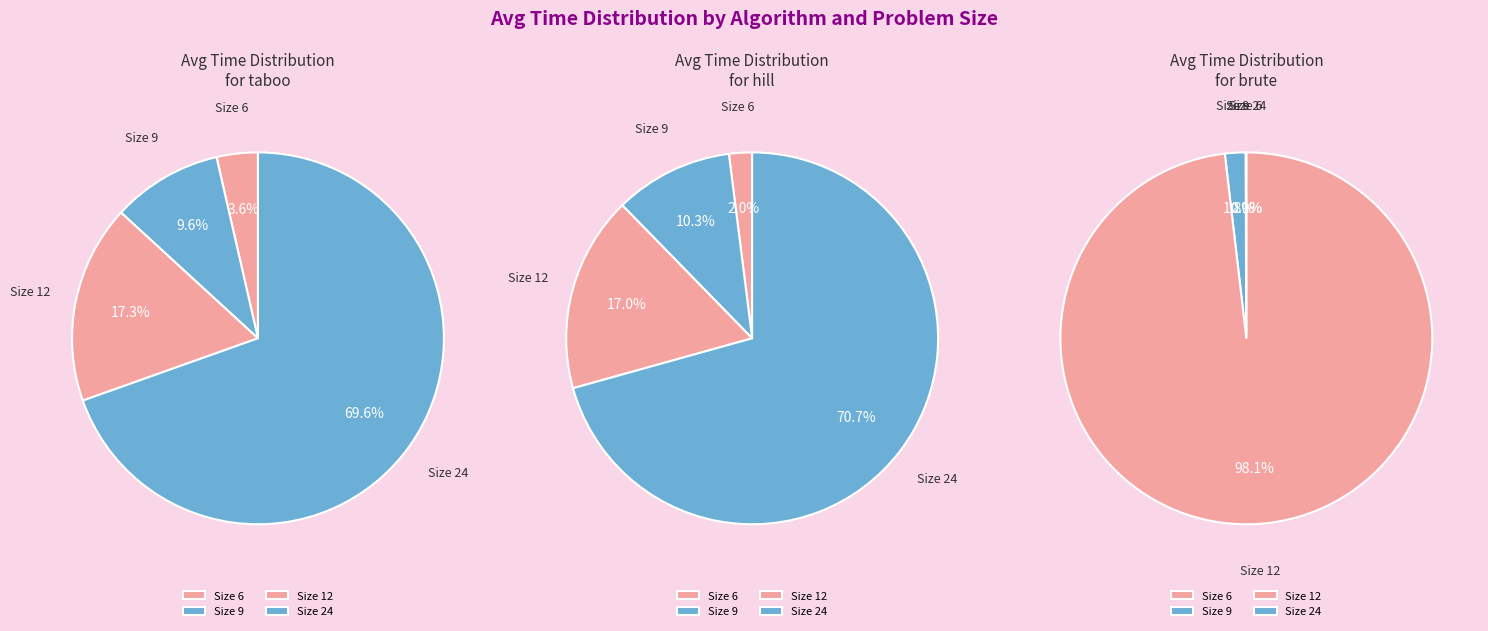

To the nearest percent, what is the difference between the largest and smallest slice percentages?

98%